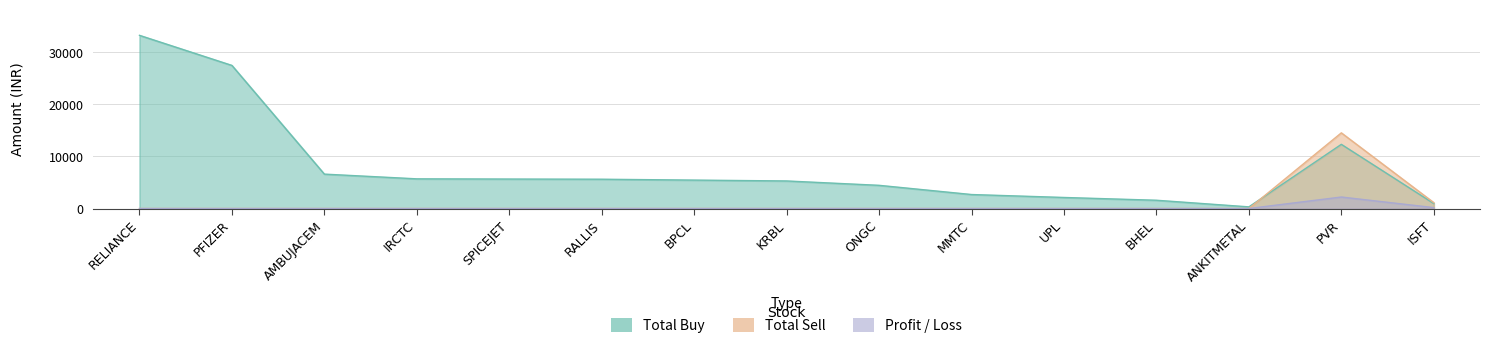

Reading left to right, list all the values displayed in this chart.

TOTAL BUY: 33186.0	27420.8	6590.0	5685.3	5646.2	5612.0	5445.0	5280.4	4443.0	2680.0	2116.3	1582.7	316.4	12298.0	952.8
TOTAL SELL: 0.0	0.0	0.0	0.0	0.0	0.0	0.0	0.0	0.0	0.0	0.0	0.0	0.0	14500.0	1126.5
PROFIT/LOSS: 0.0	0.0	0.0	0.0	0.0	0.0	0.0	0.0	0.0	0.0	0.0	0.0	0.0	2202.0	173.7